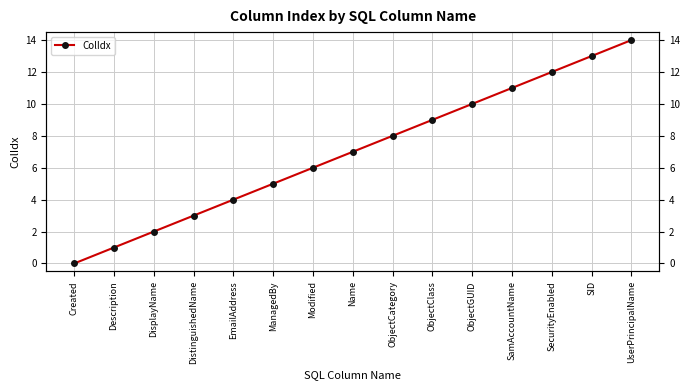

What is the ratio of the value at DistinguishedName to the value at Description?

3.0